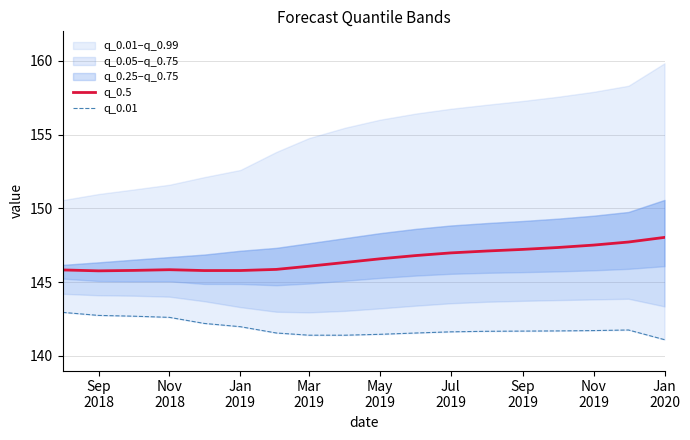

True or false: q_0.5 and q_0.01 cross at least once.

False